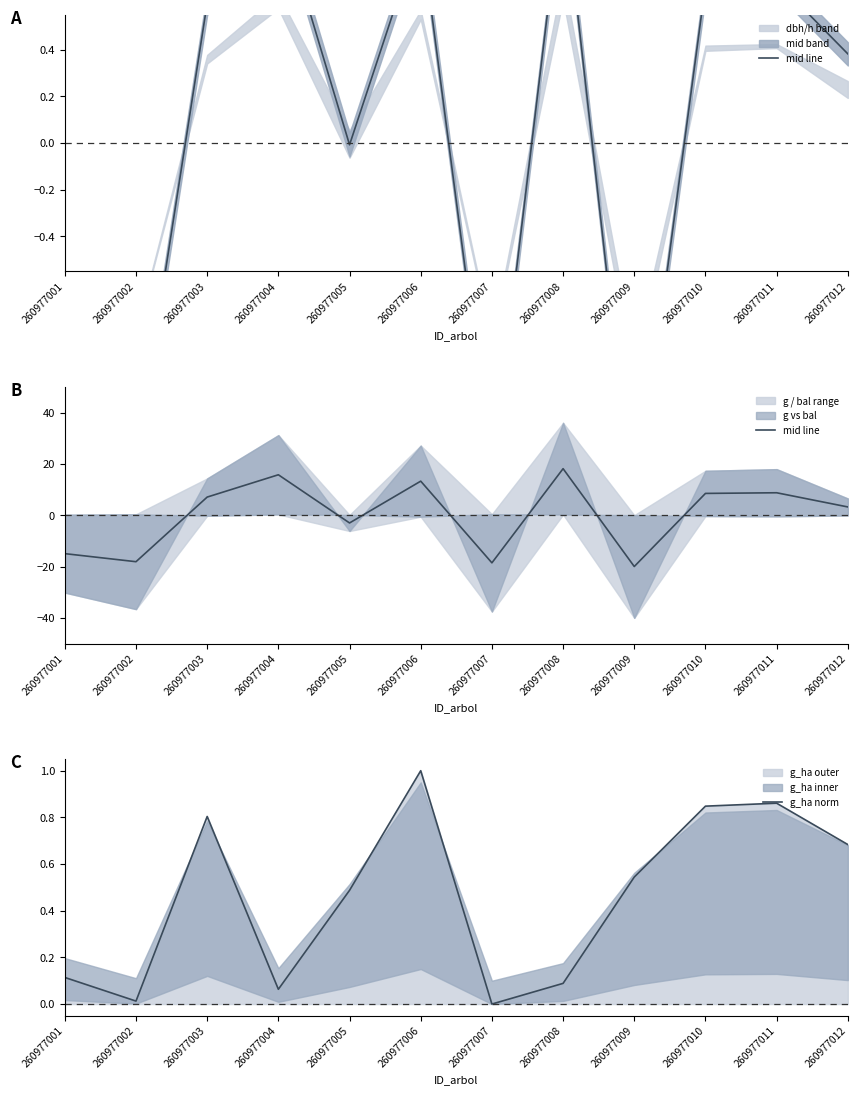

The g_ha norm series shows 0.5 at 260977009. True or false?

True